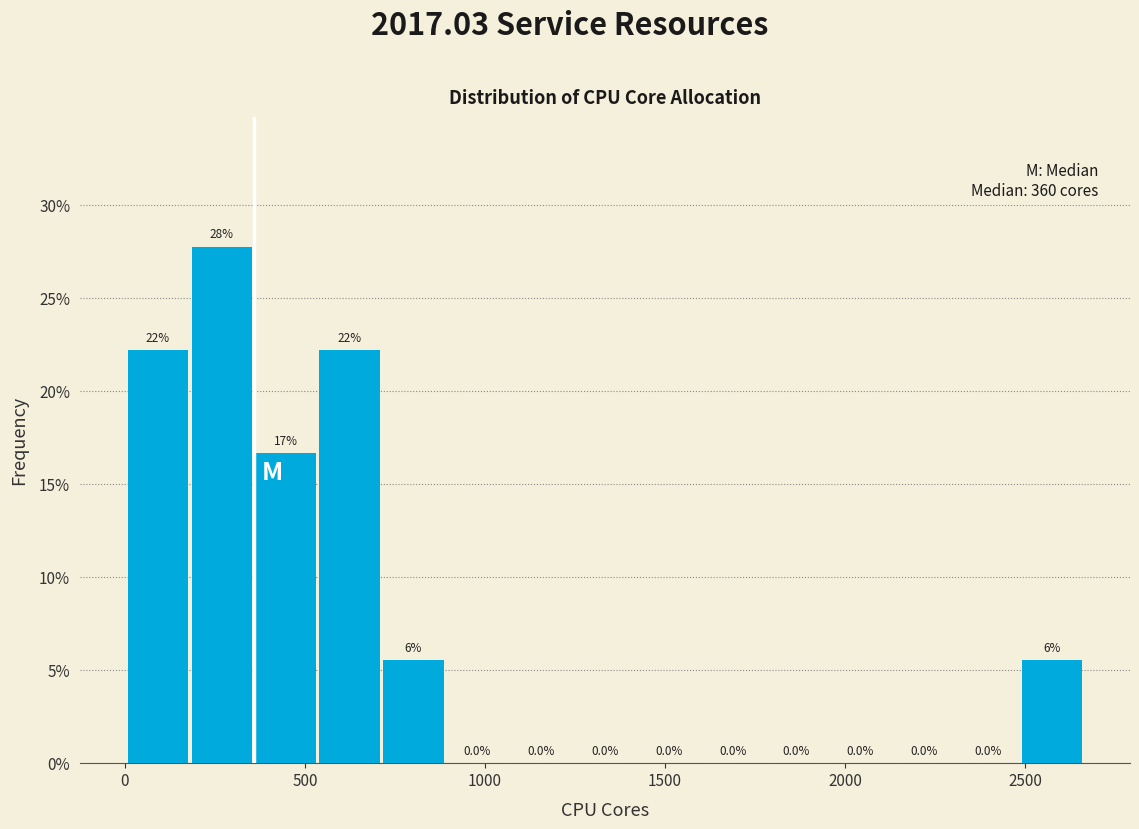

Around what value on the x-axis is the tallest bar? Give the approximate position of its centre, as read against the axis.

250